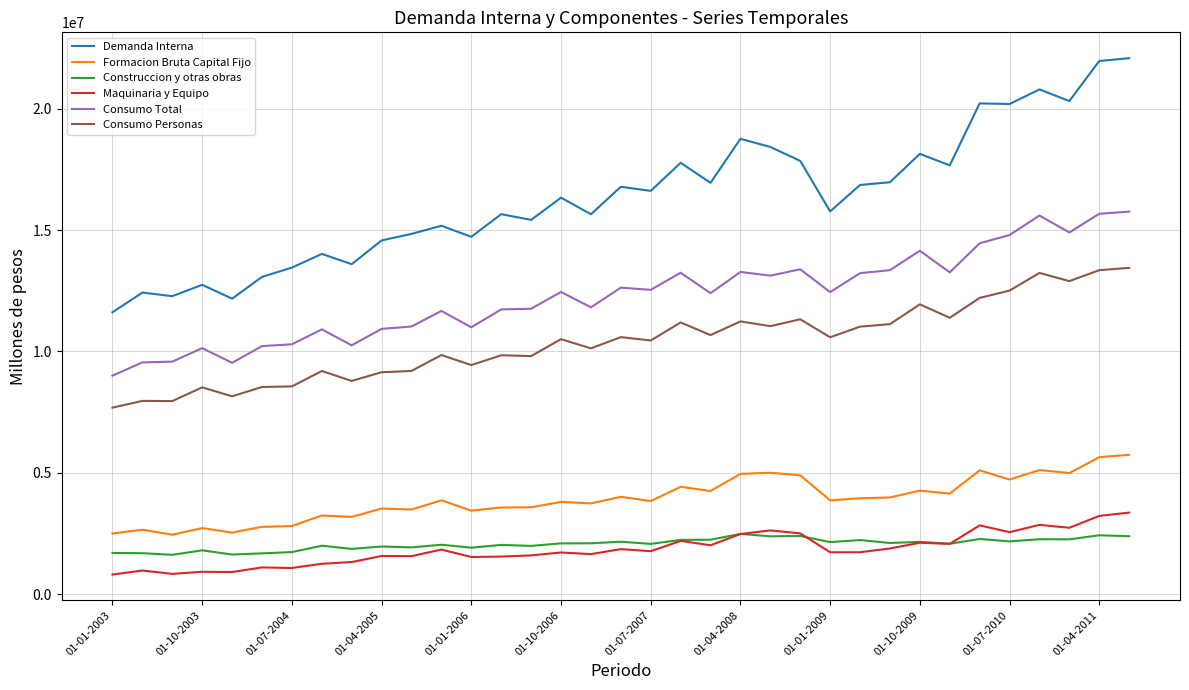

Which series has the largest total across all categories?

Demanda Interna